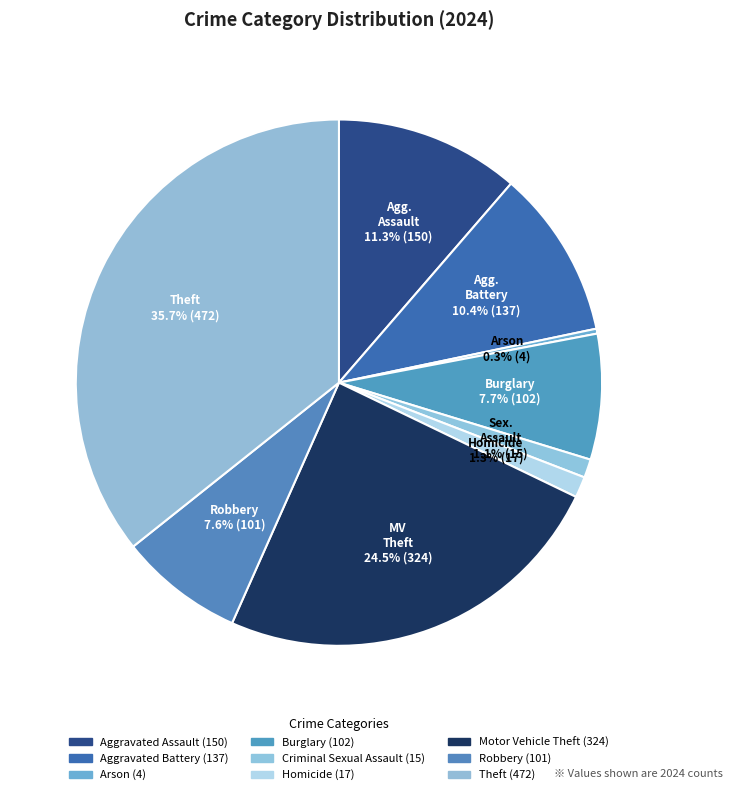

How many segments does this pie chart have?

9